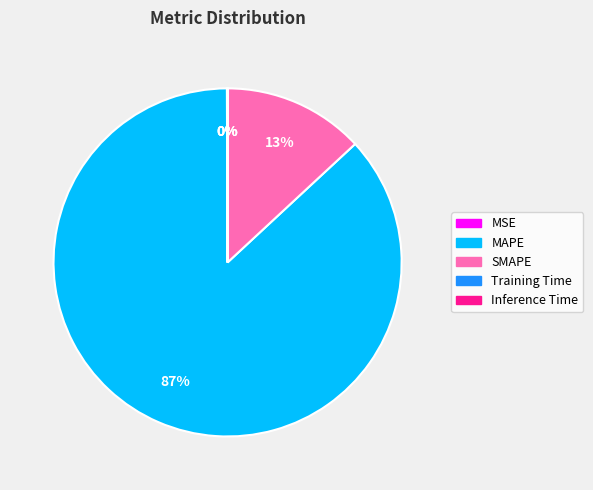

What is the largest slice in the pie chart?

MAPE